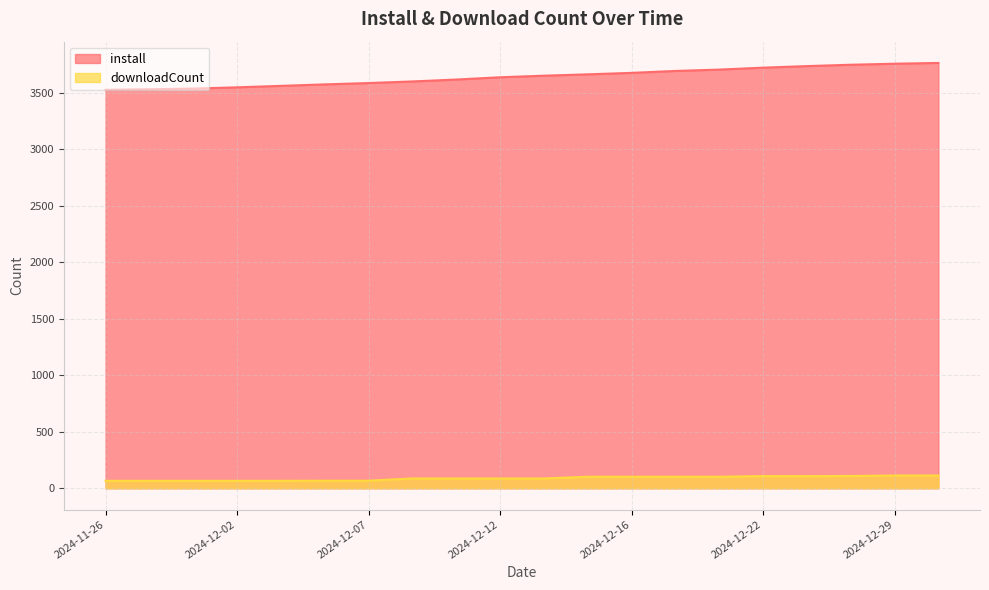

Which series has the largest total across all categories?

install